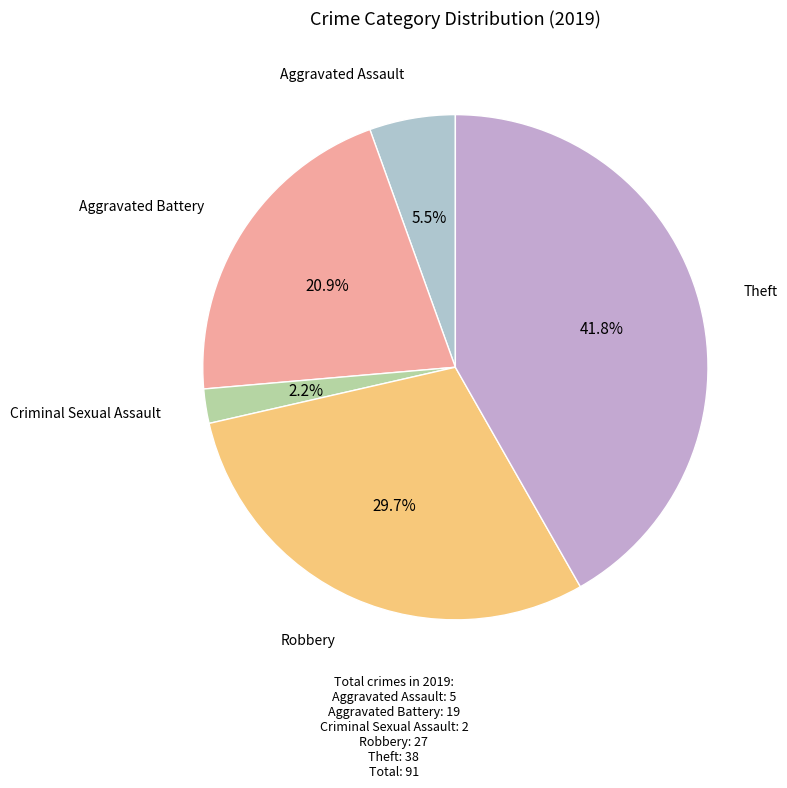

What is the largest slice in the pie chart?

Theft